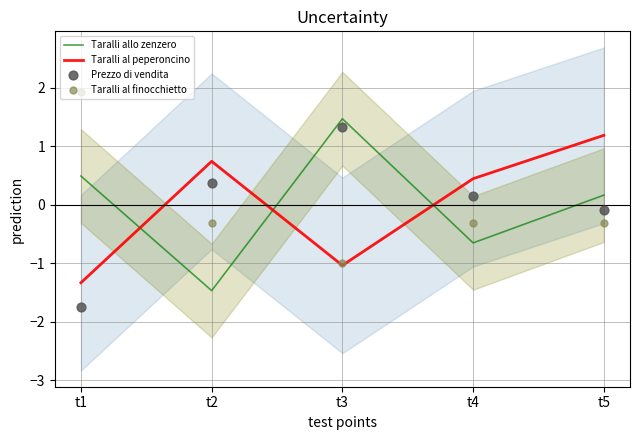

Which series reaches the maximum Y coordinate?

Taralli al finocchietto